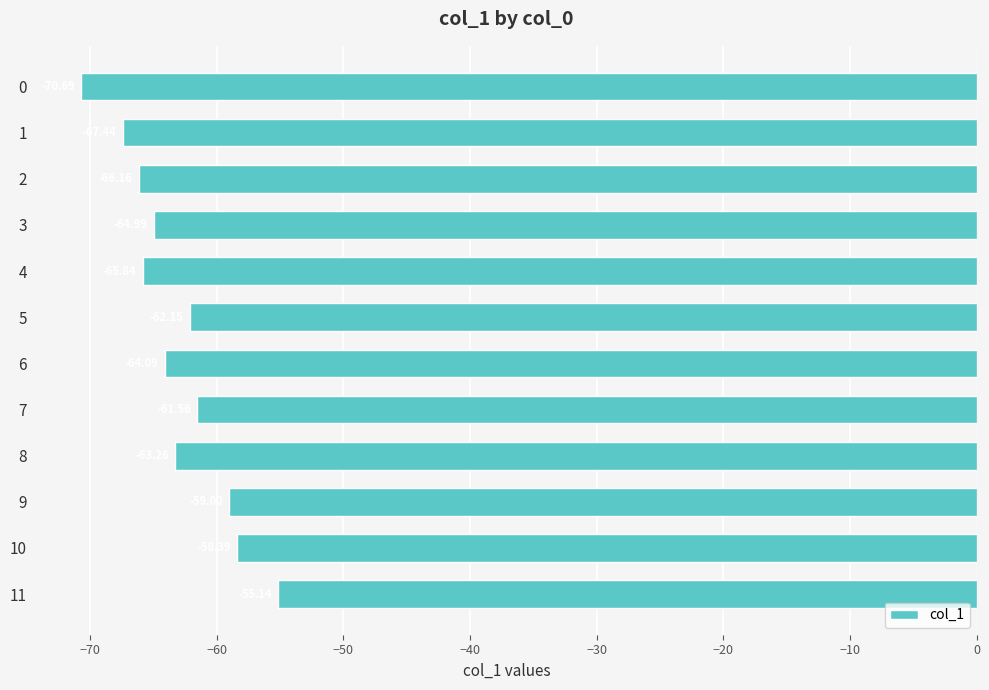

Rank the categories by value from highest to lowest.

11, 10, 9, 7, 5, 8, 6, 3, 4, 2, 1, 0